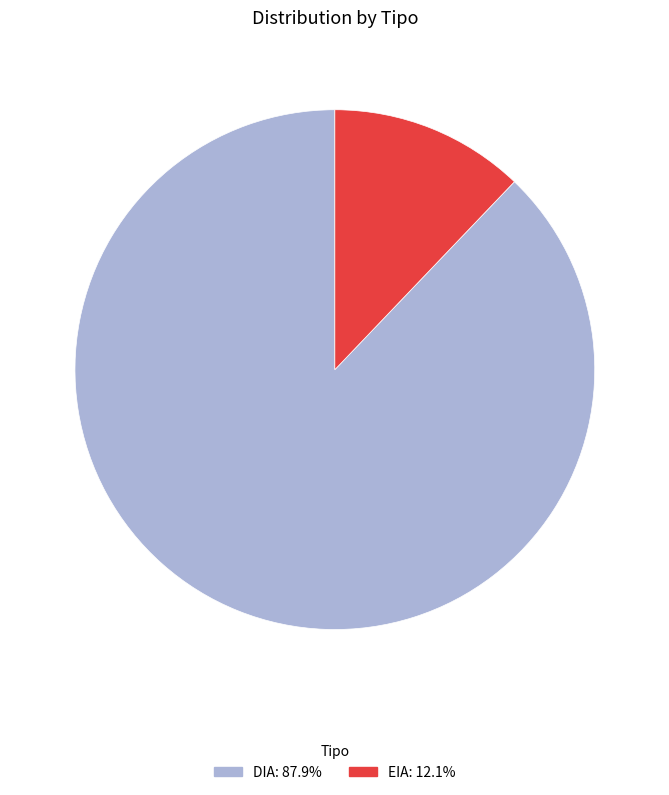

What is the majority slice?

DIA